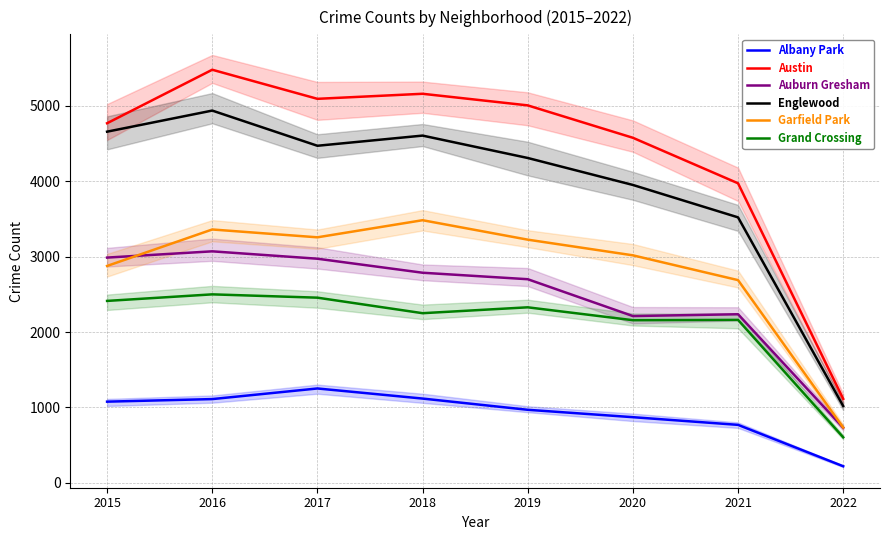

Reading left to right, extract all data points from this chart.

Albany Park: 1076	1110	1251	1117	968	870	768	219
Austin: 4771	5481	5095	5162	5008	4578	3974	1113
Auburn Gresham: 2988	3071	2973	2787	2701	2212	2236	730
Englewood: 4659	4939	4472	4607	4310	3952	3522	1018
Garfield Park: 2877	3361	3257	3484	3226	3018	2689	733
Grand Crossing: 2413	2500	2456	2250	2328	2157	2161	603